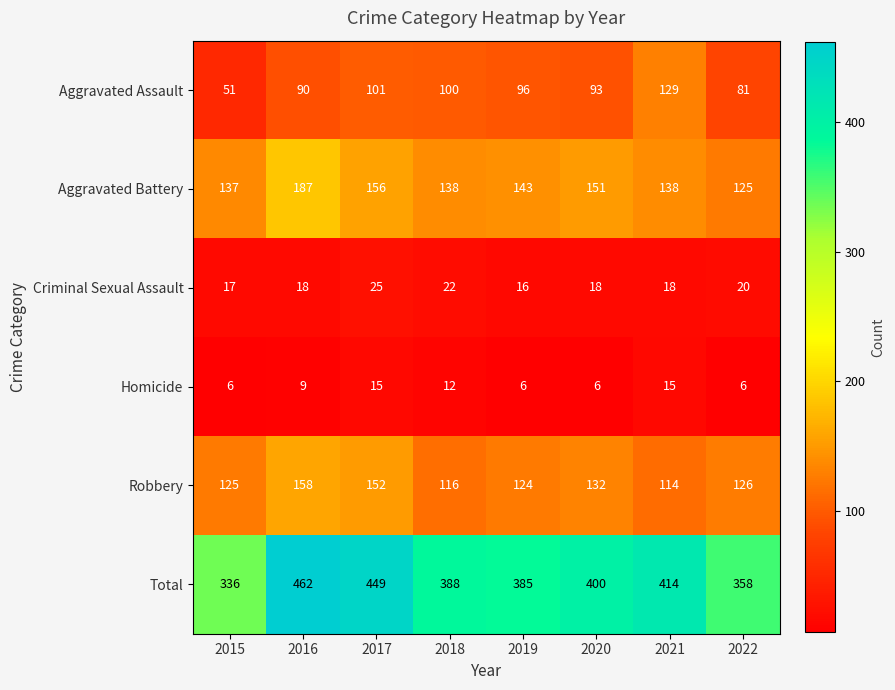

At which label is Aggravated Assault closest to 90?

2016